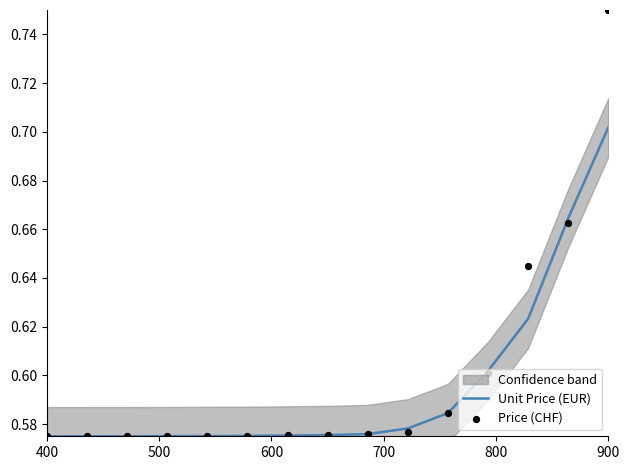

At how many categories does at least one series exceed 0?

15